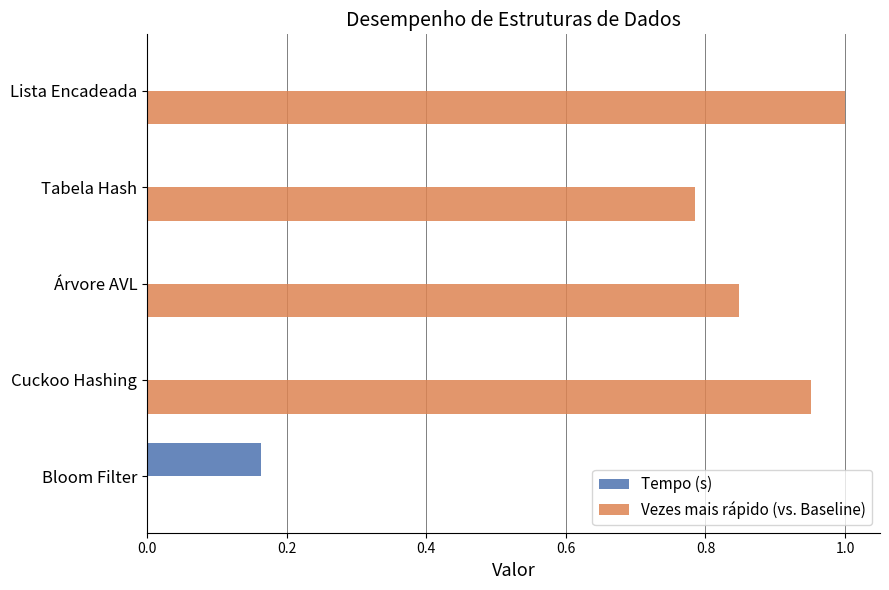

True or false: Vezes mais rápido (vs. Baseline) has a value of 0.4 at Árvore AVL.

False